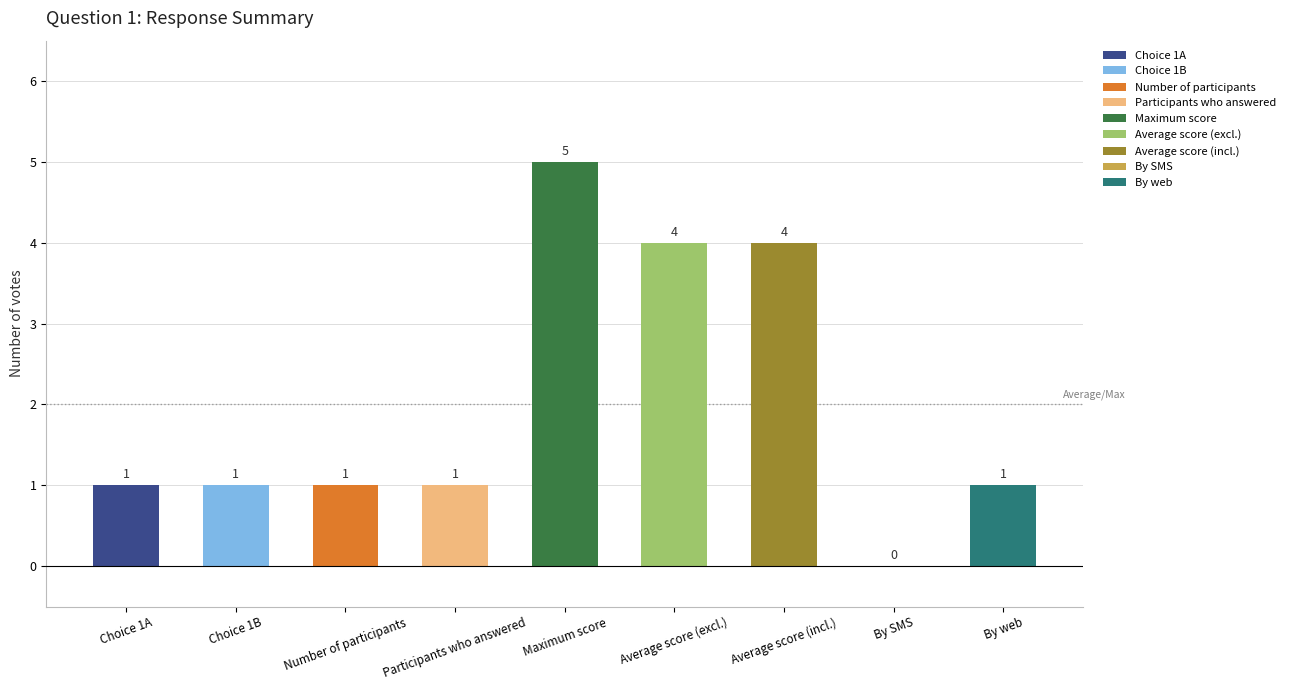

What is the label of the 7th bar from the right?

Number of participants